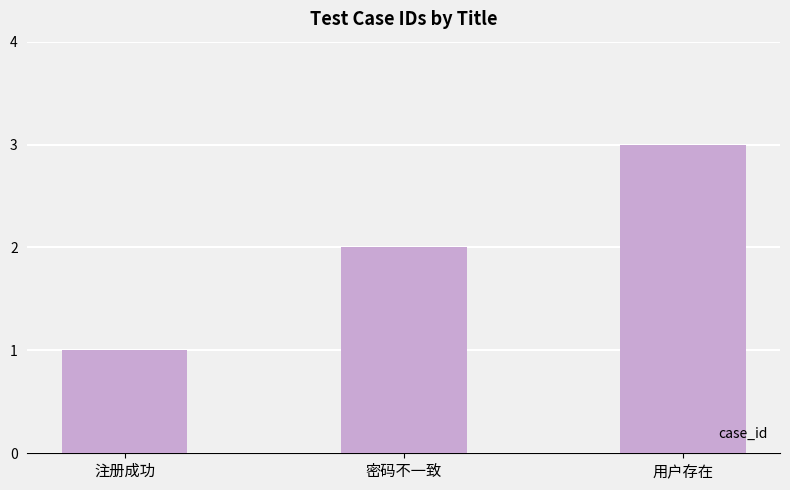

How many distinct data groups are displayed?

1